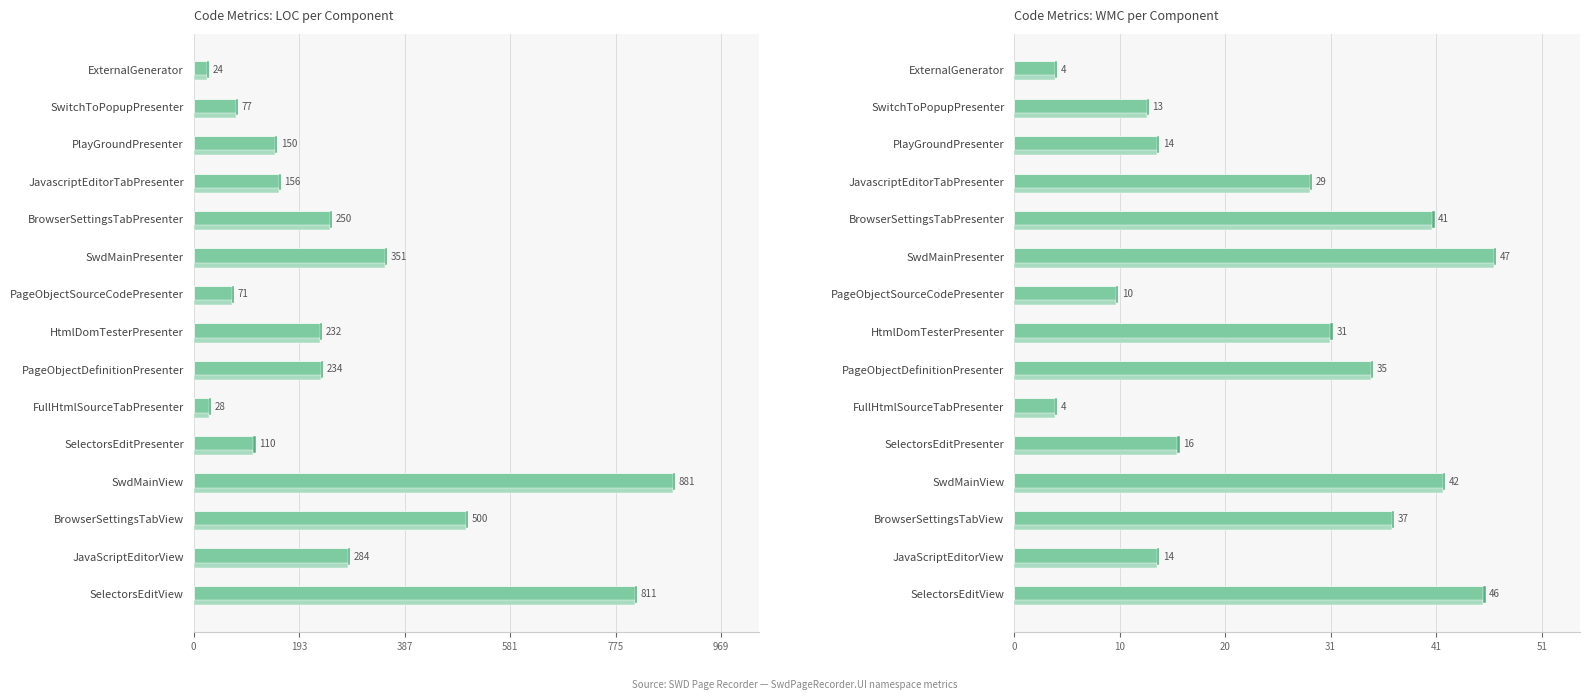

How many groups of bars are there?

15